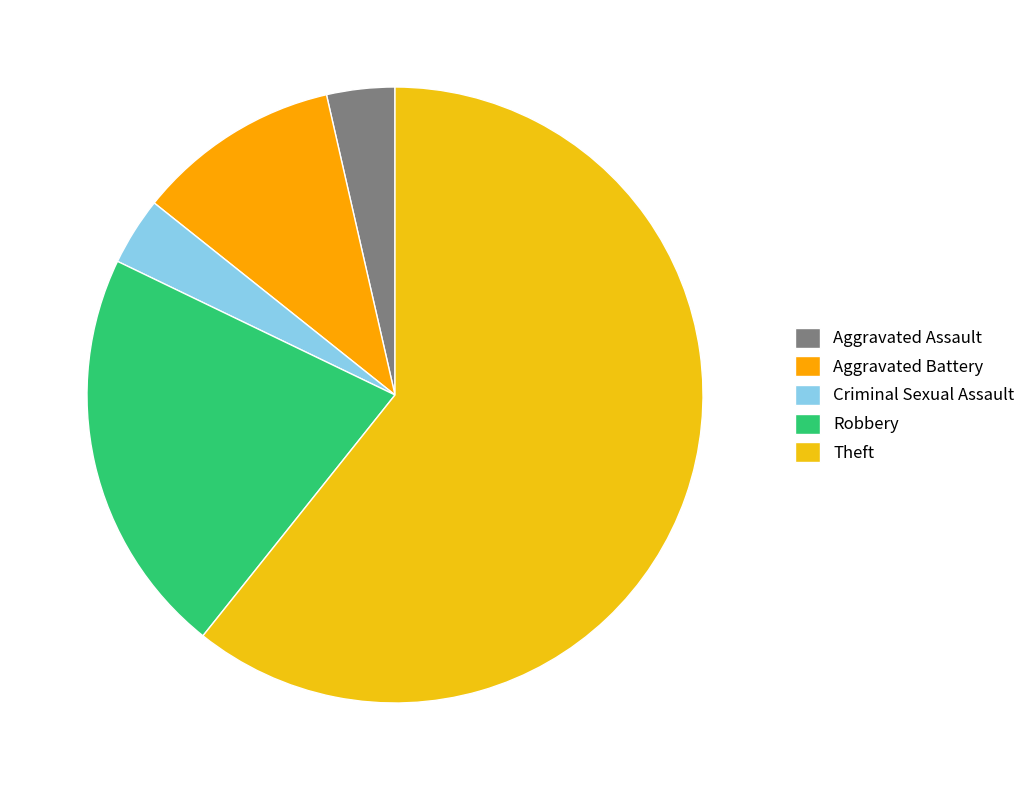

Is there any slice that represents more than half of the pie?

Yes